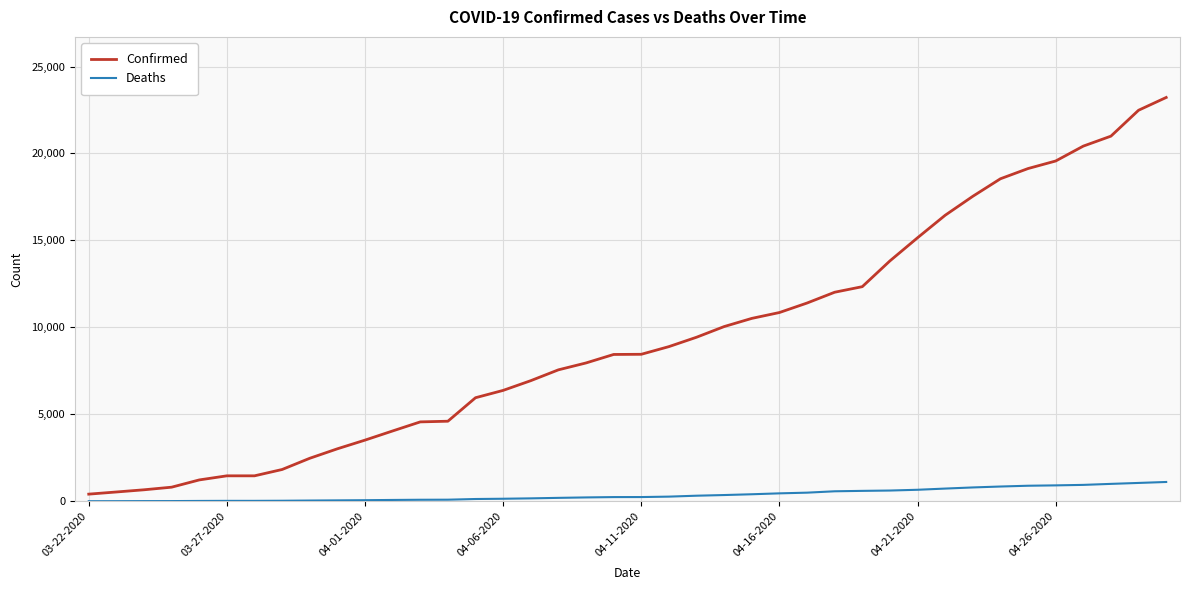

What is the average value of the Confirmed series?

9379